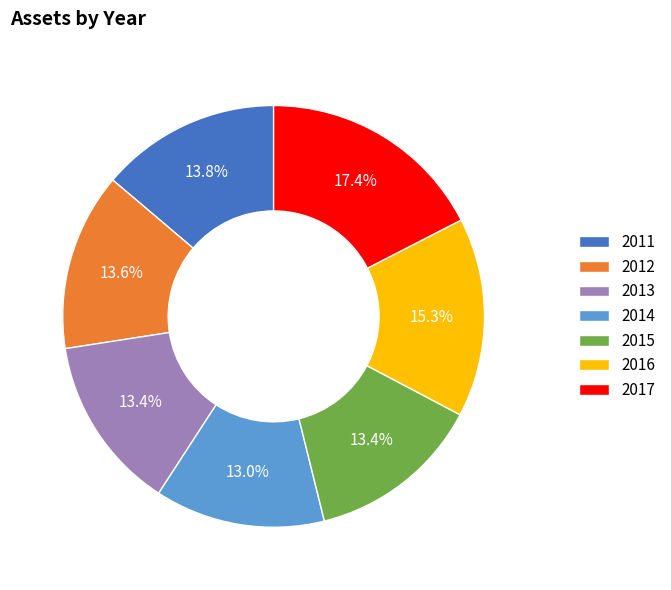

Count the number of slices in the pie.

7